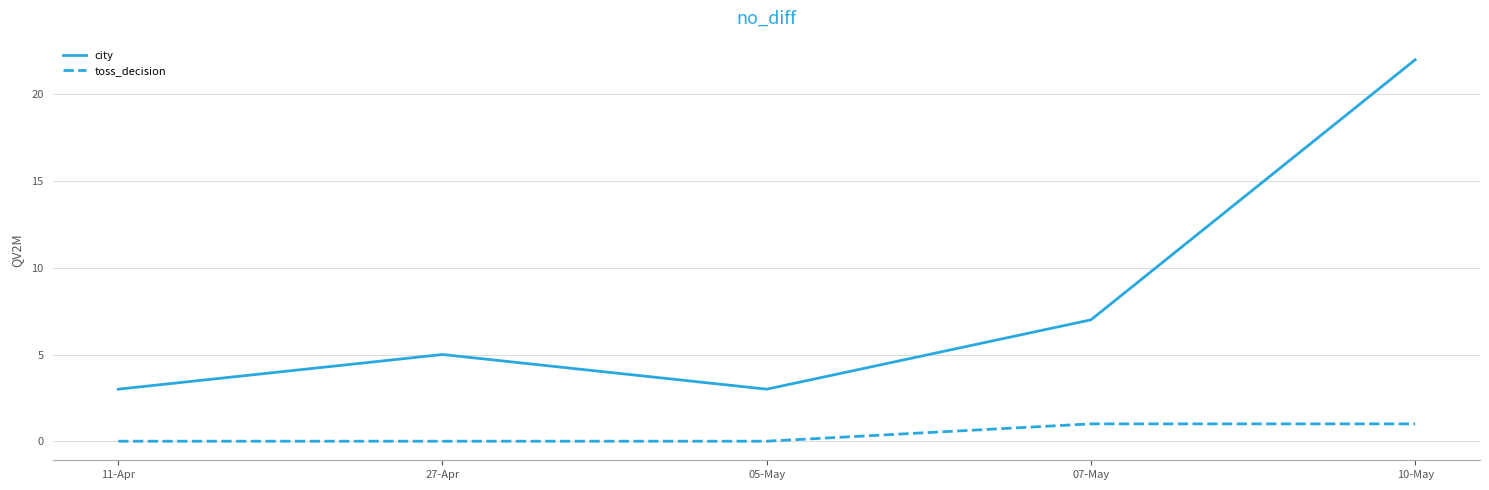

What is the spread (max minus min) of values at 10-May?

21